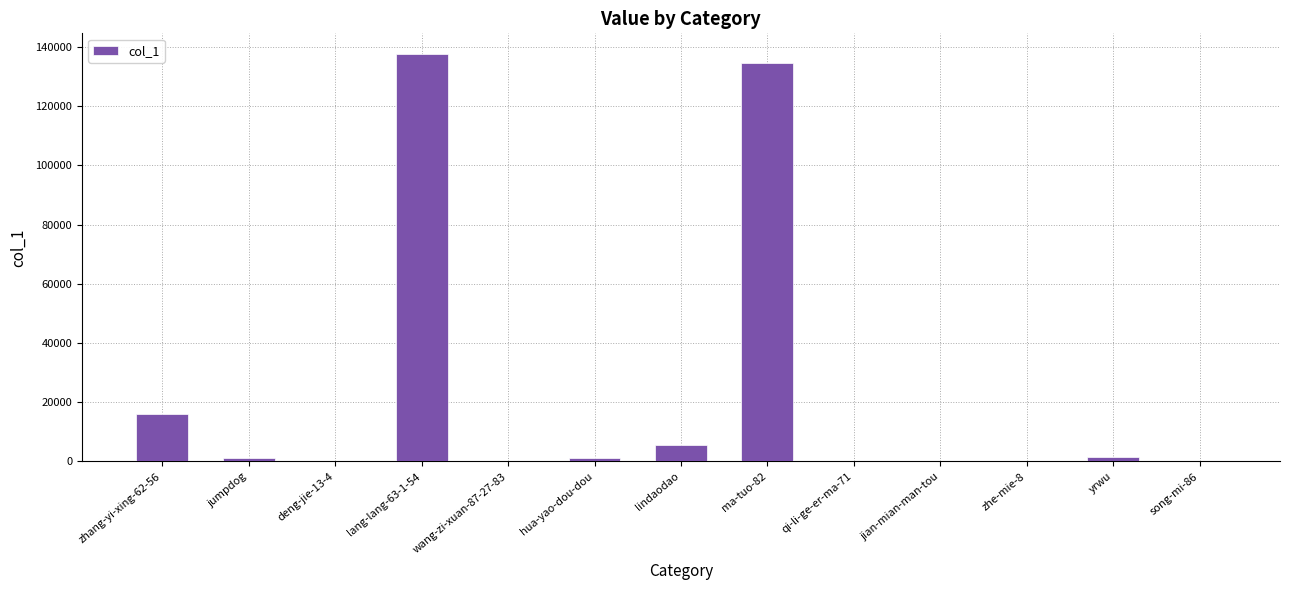

What is the greatest value displayed?

137753